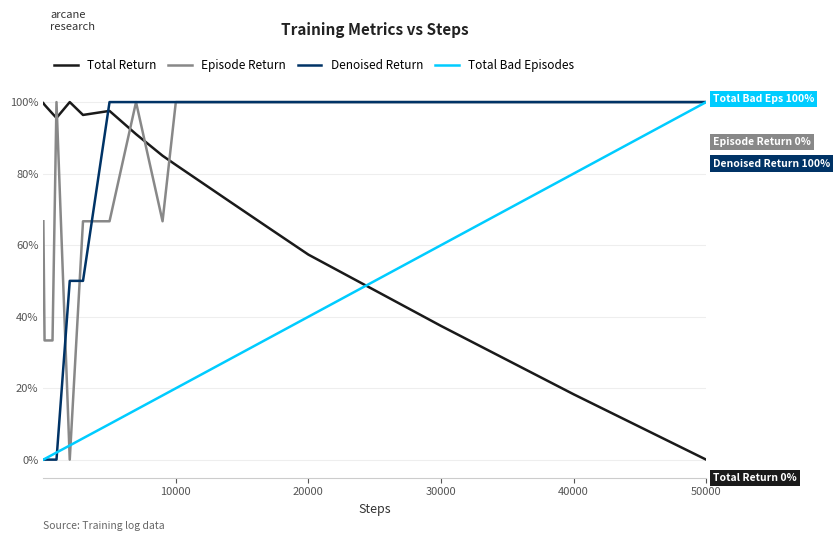

Is this an area chart (filled region under the line)?

No